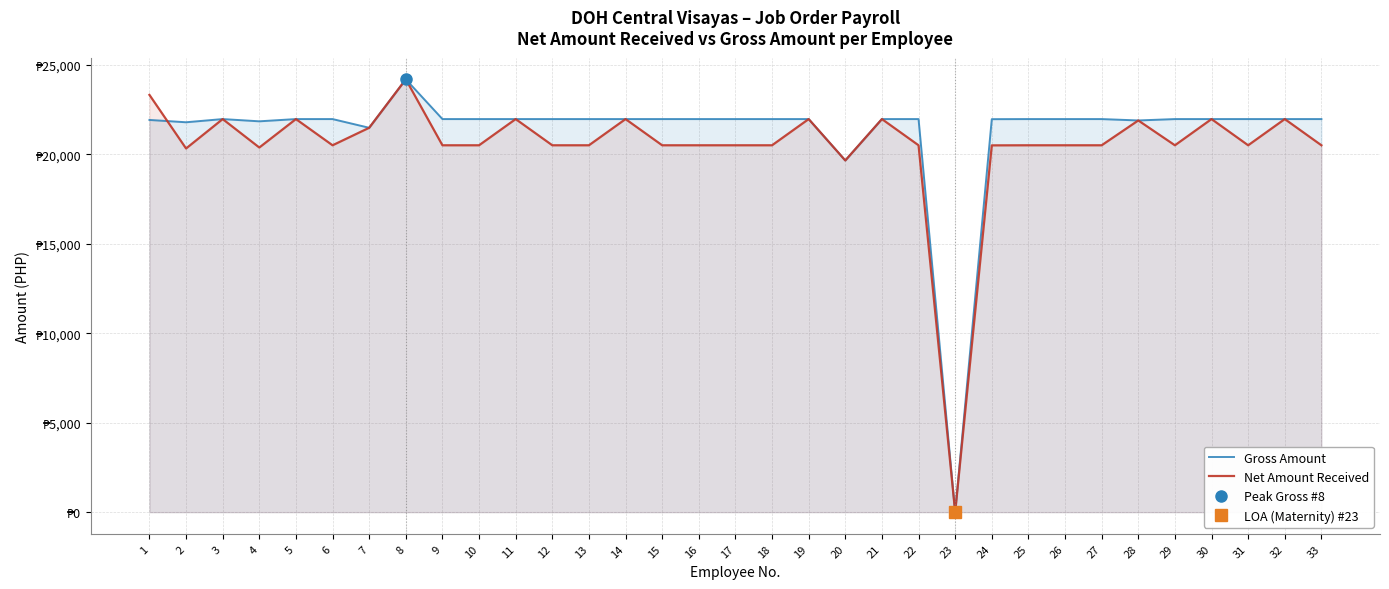

At which label does Gross Amount reach its peak?

8